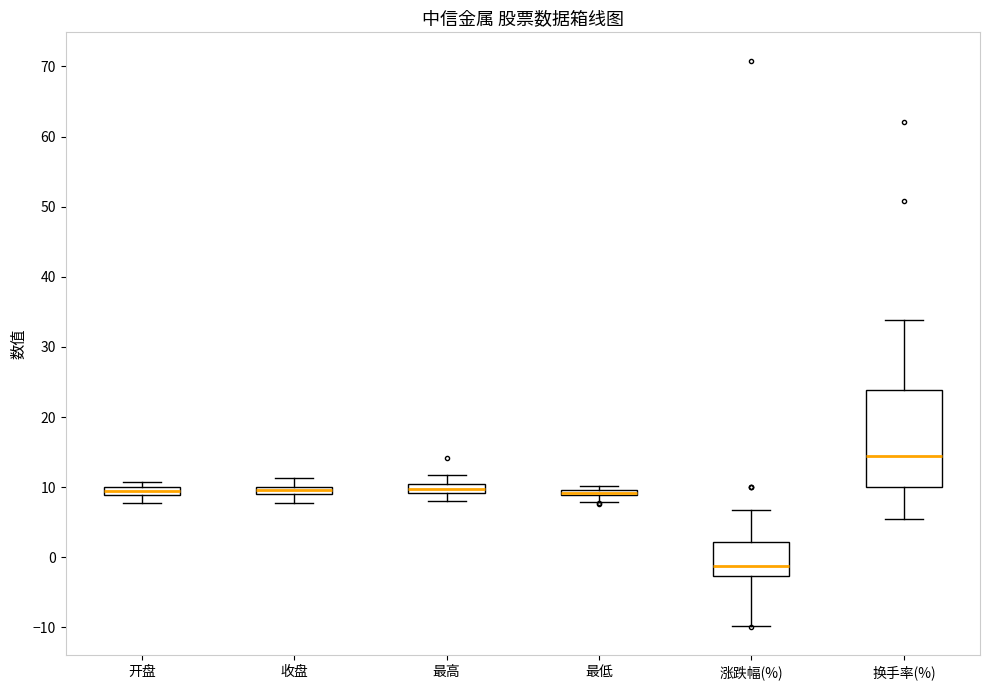

Where is the upper edge of the box for 涨跌幅(%) on the y-axis? The values are not printed on the chart, so give them approximately, as read against the axis.

2